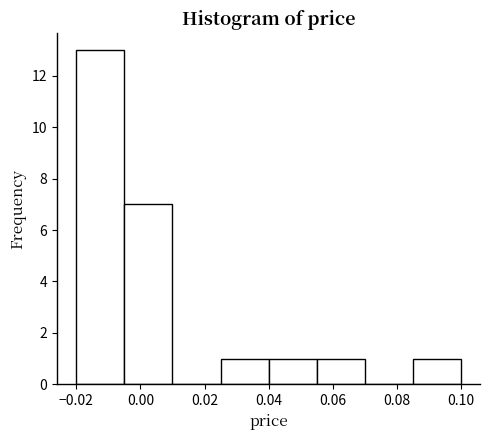

Reading left to right, transcribe this chart: for each bar, give the range it covers on the x-axis and its height. Neither the bar edges nor the heights are printed on the chart, so give them approximately, as read against the axes.

-0.020 to -0.005: 13
-0.005 to 0.010: 7
0.010 to 0.025: 0
0.025 to 0.040: 1
0.040 to 0.055: 1
0.055 to 0.070: 1
0.070 to 0.085: 0
0.085 to 0.100: 1